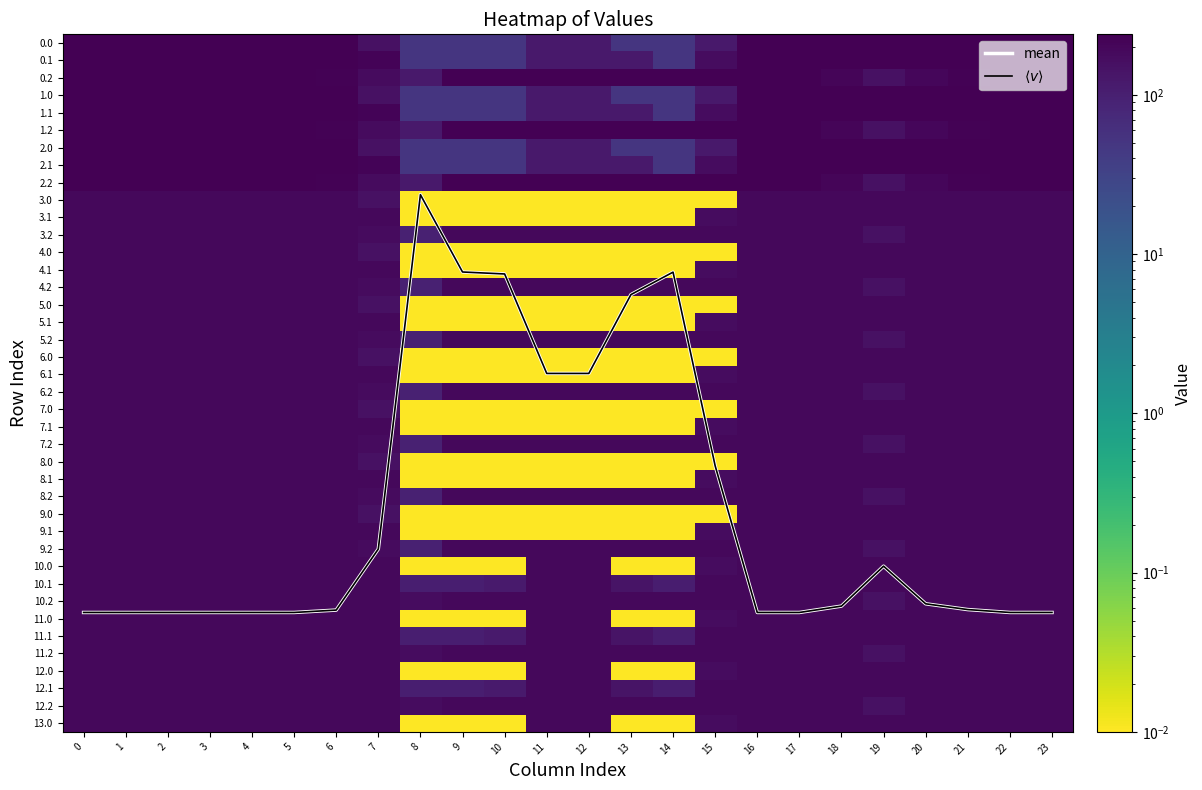

How many distinct data groups are displayed?

40